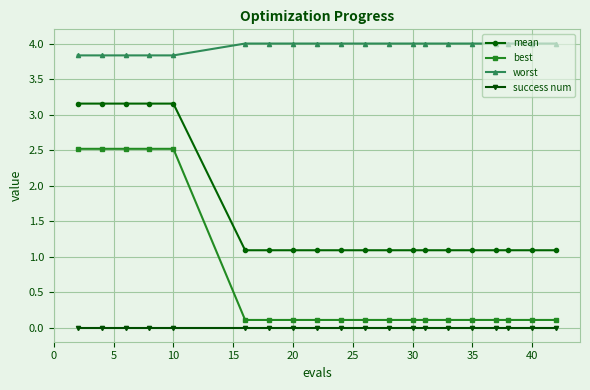

What is the minimum value for worst?

3.8